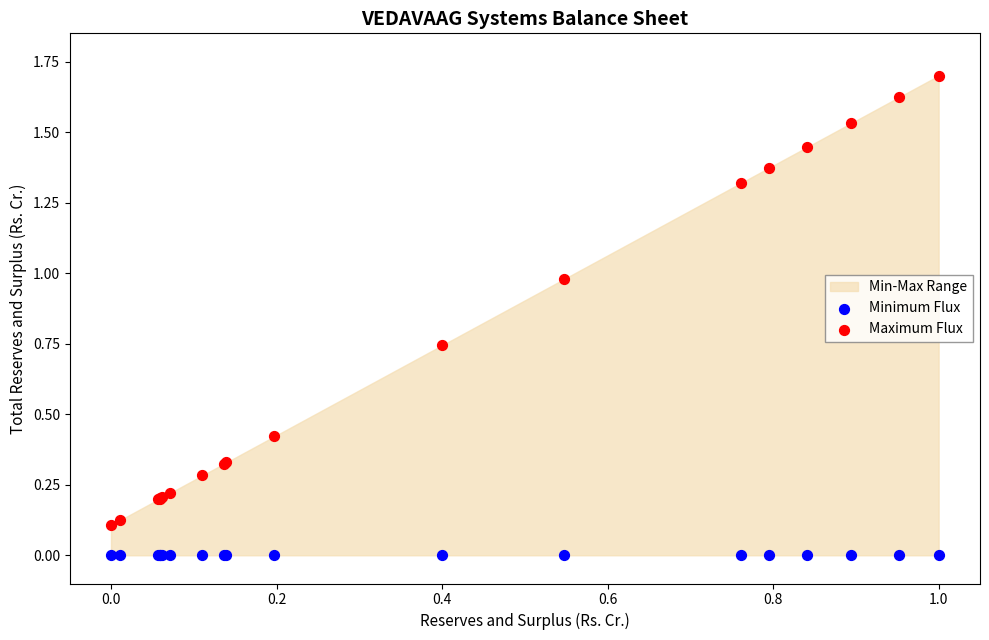

Which series reaches the minimum Y coordinate?

Minimum Flux